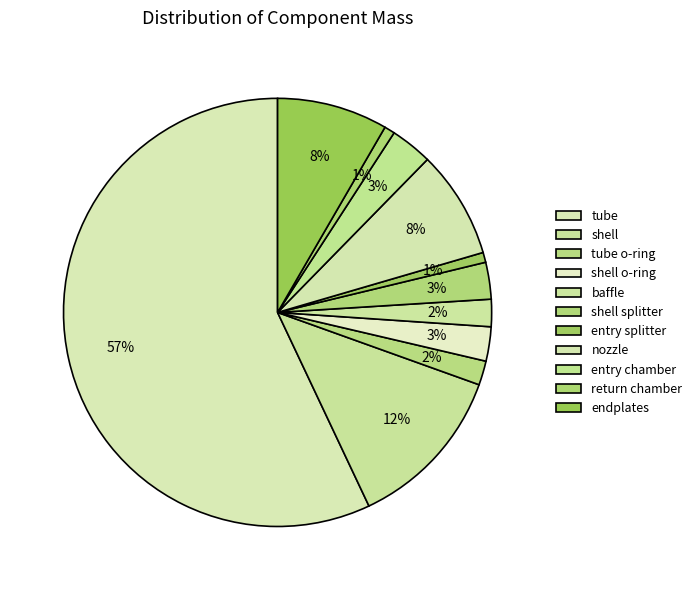

Is tube the majority of the pie?

Yes